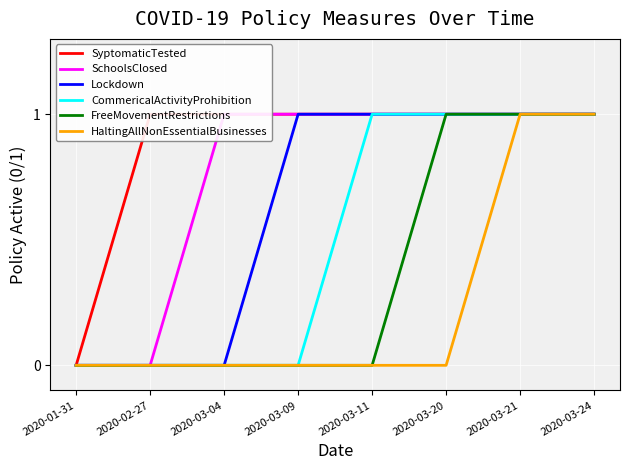

Which series has the widest spread of values?

SyptomaticTested